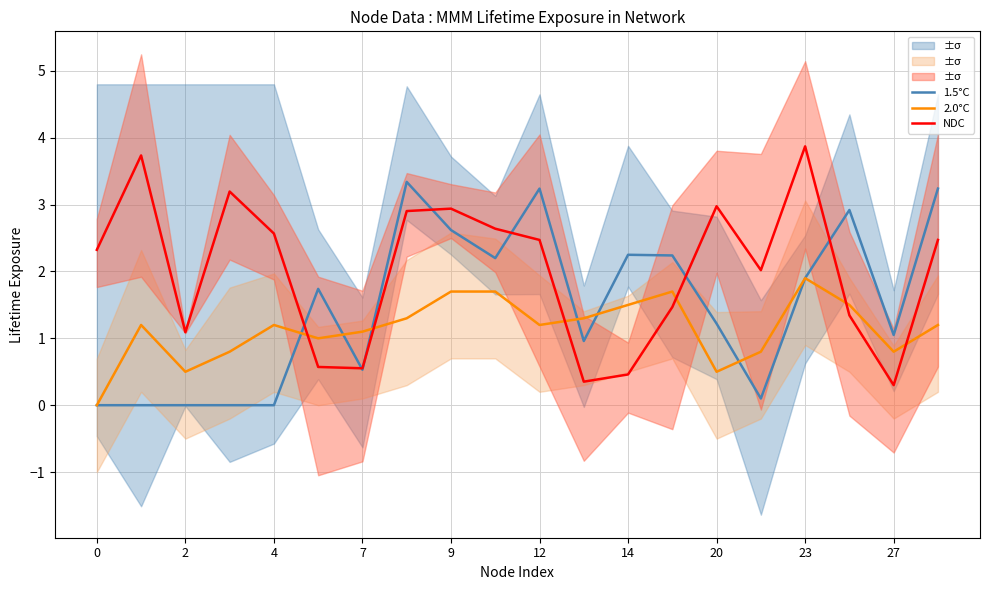

How many intersections are there between 2.0°C and NDC?

6